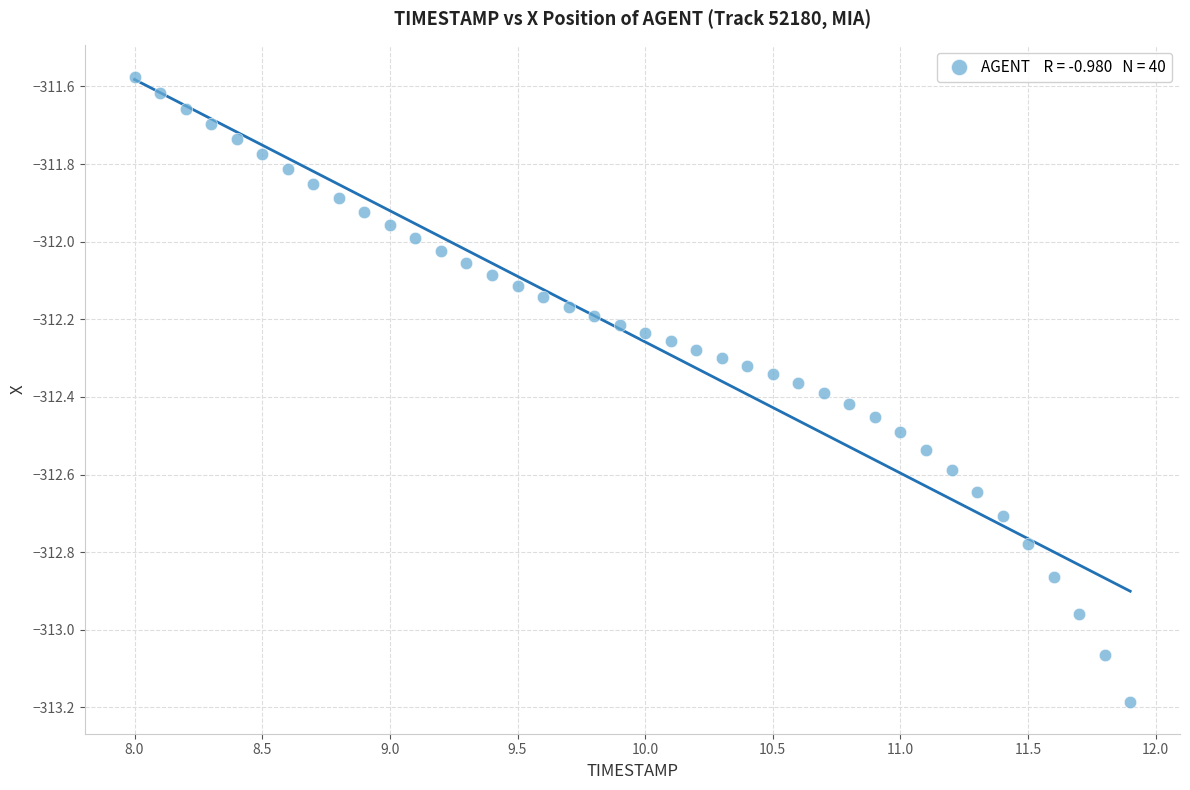

What is the range of Y values (max minus min)?

1.6